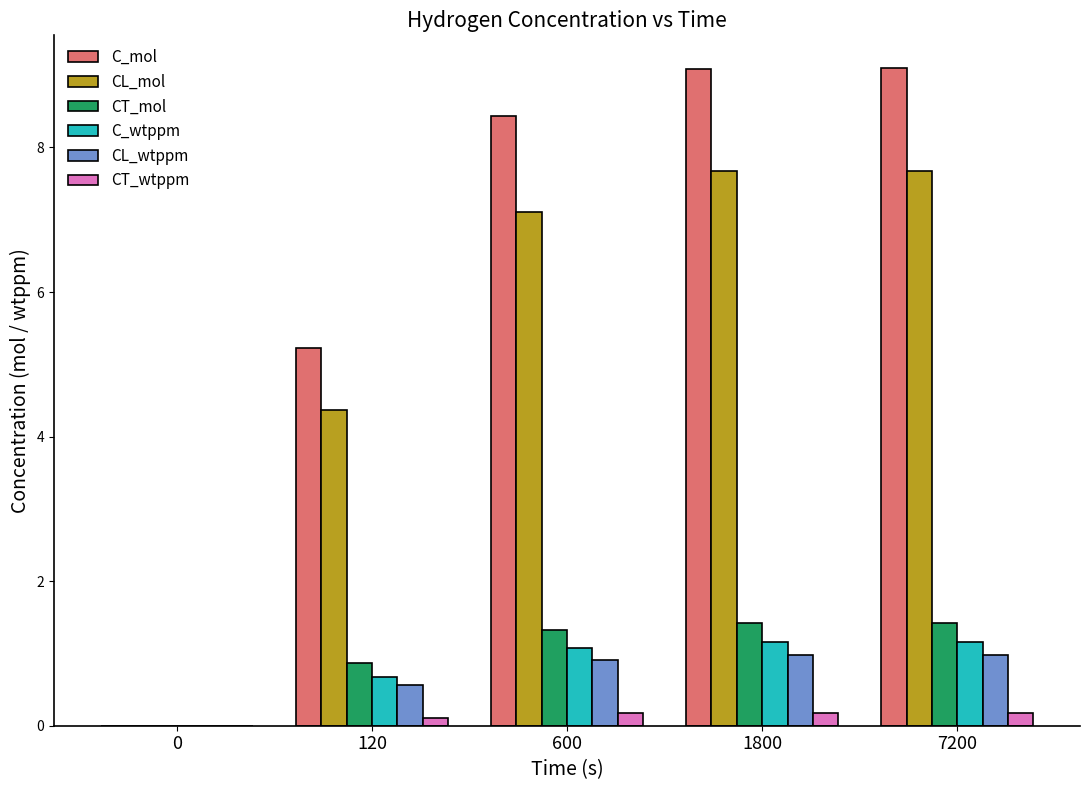

How many groups of bars are there?

5